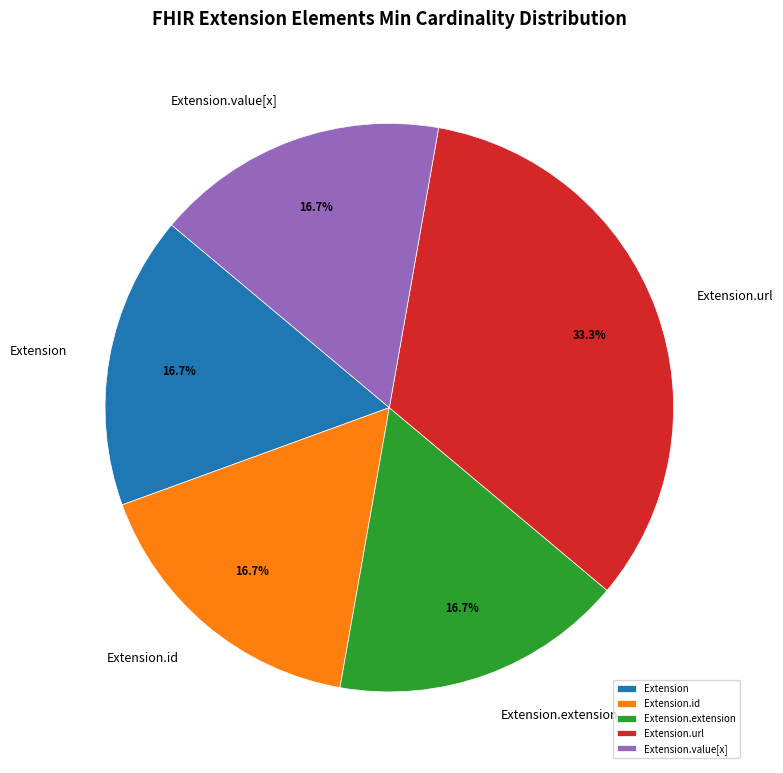

What is the ratio of the value at Extension.value[x] to the value at Extension?

1.0